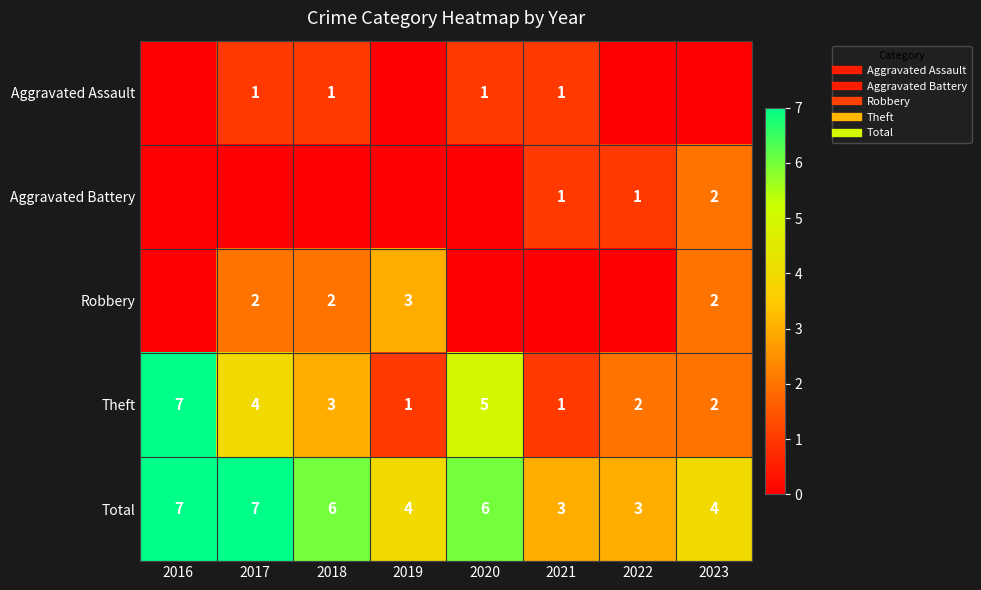

Which has a higher value, 2022 or 2019?

2022